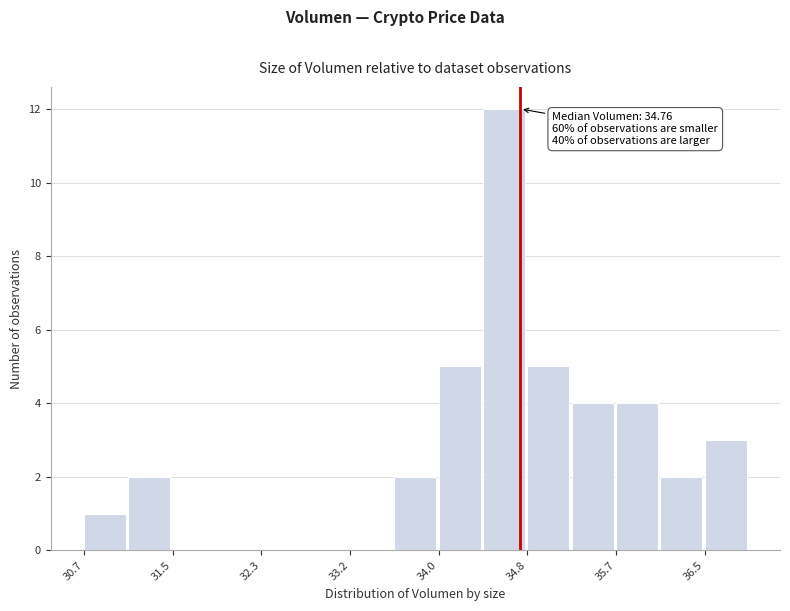

Over which range of the x-axis is the bar tallest?

34.4 to 34.8